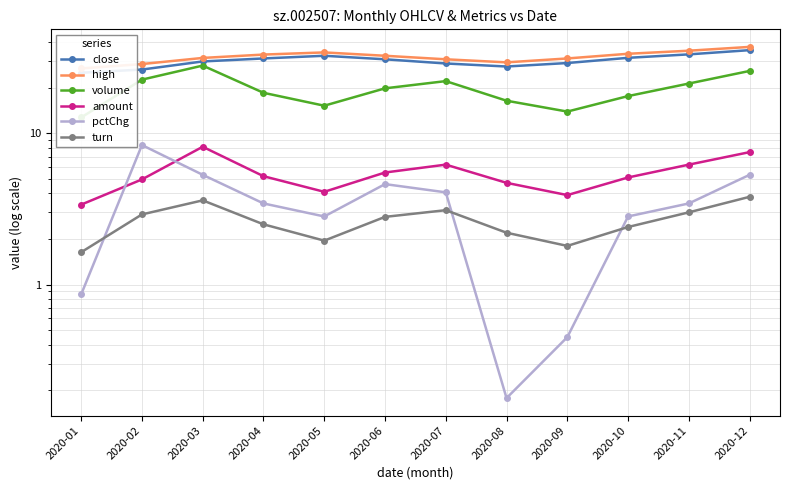

Reading left to right, transcribe all the data shown in this chart.

close: 2020-01=25.1	2020-02=26.4	2020-03=29.8	2020-04=31.2	2020-05=32.5	2020-06=30.8	2020-07=28.9	2020-08=27.6	2020-09=29.1	2020-10=31.5	2020-11=33.2	2020-12=35.4
high: 2020-01=26.8	2020-02=28.6	2020-03=31.4	2020-04=33.1	2020-05=34.2	2020-06=32.5	2020-07=30.8	2020-08=29.4	2020-09=31.2	2020-10=33.5	2020-11=35.1	2020-12=37.2
volume: 2020-01=12.7	2020-02=22.6	2020-03=28.0	2020-04=18.5	2020-05=15.2	2020-06=19.8	2020-07=22.1	2020-08=16.4	2020-09=13.9	2020-10=17.6	2020-11=21.3	2020-12=25.8
amount: 2020-01=3.4	2020-02=5.0	2020-03=8.1	2020-04=5.2	2020-05=4.1	2020-06=5.5	2020-07=6.2	2020-08=4.7	2020-09=3.9	2020-10=5.1	2020-11=6.2	2020-12=7.5
pctChg: 2020-01=0.9	2020-02=8.4	2020-03=5.3	2020-04=3.4	2020-05=2.8	2020-06=4.6	2020-07=4.1	2020-08=0.2	2020-09=0.4	2020-10=2.8	2020-11=3.4	2020-12=5.3
turn: 2020-01=1.6	2020-02=2.9	2020-03=3.6	2020-04=2.5	2020-05=1.9	2020-06=2.8	2020-07=3.1	2020-08=2.2	2020-09=1.8	2020-10=2.4	2020-11=3.0	2020-12=3.8